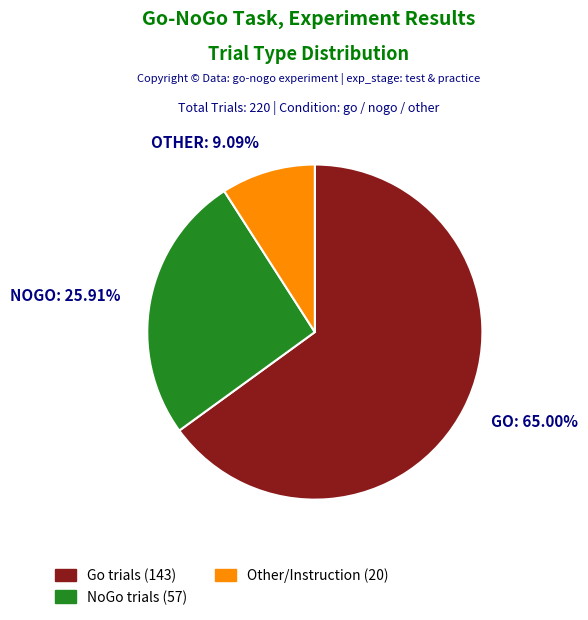

Is there a majority slice in this chart?

Yes